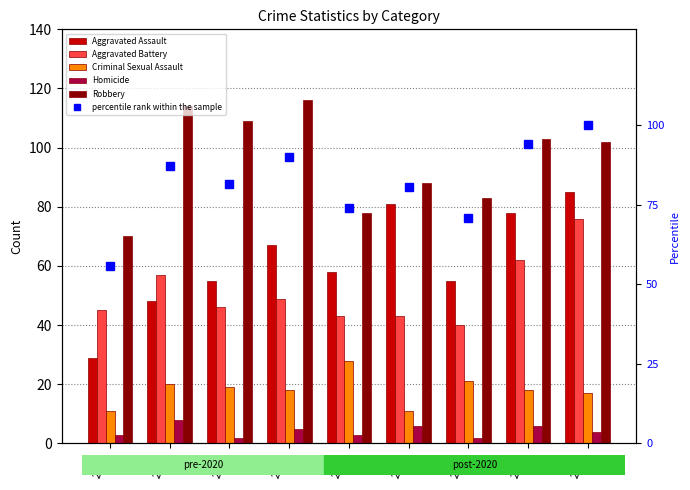

What are all the series names shown in the legend?

Aggravated Assault, Aggravated Battery, Criminal Sexual Assault, Homicide, Robbery, percentile rank within the sample